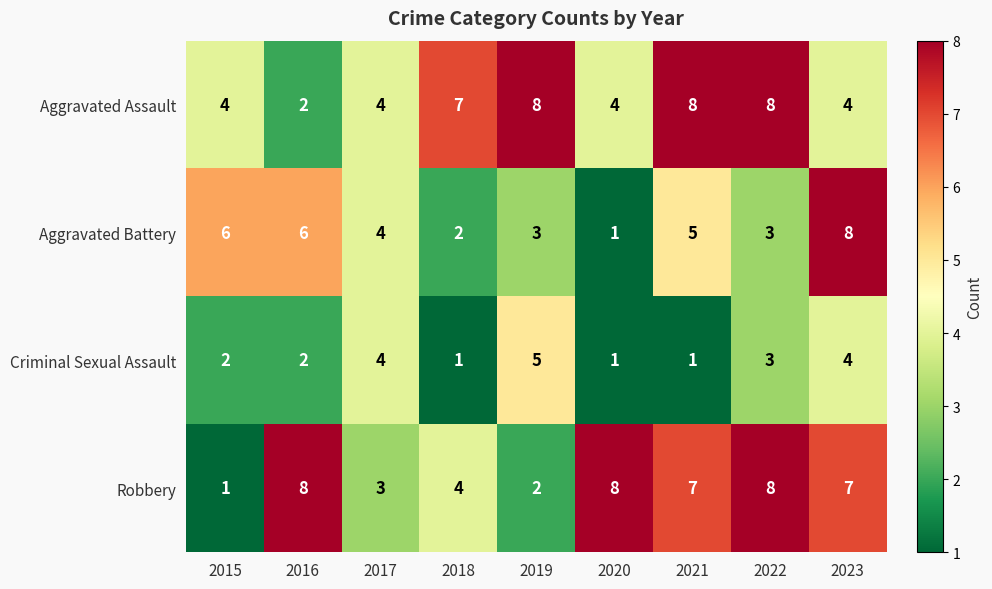

The value of Robbery at 2021 is 7. True or false?

True